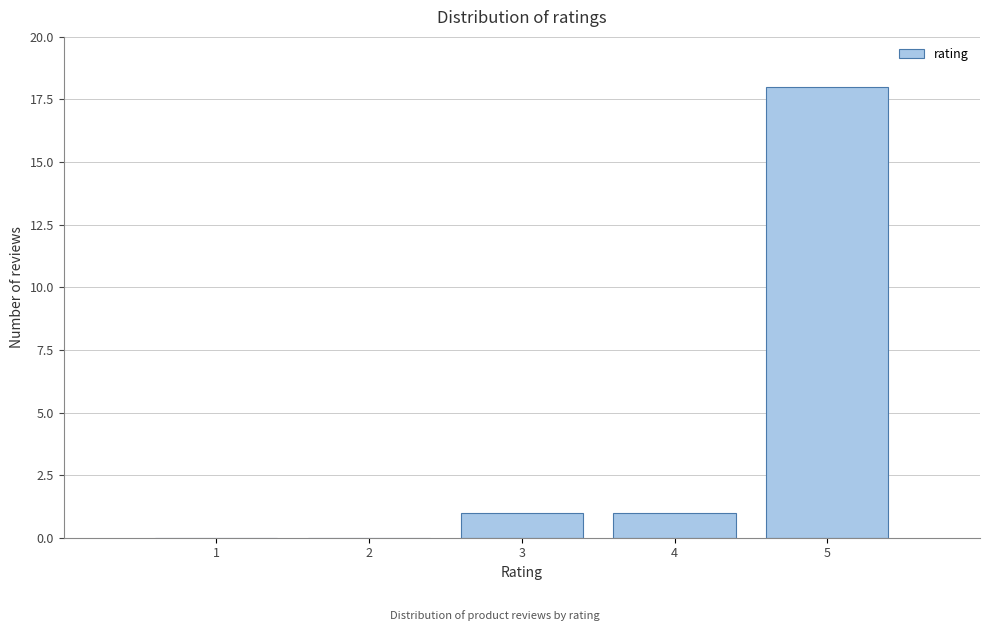

Reading left to right, list every bar in this chart as the range it spans on the x-axis followed by its height. The values are not printed on the chart, so give them approximately, as read against the axis.

0.5 to 1.5: 0
1.5 to 2.5: 0
2.5 to 3.5: 1
3.5 to 4.5: 1
4.5 to 5.5: 18